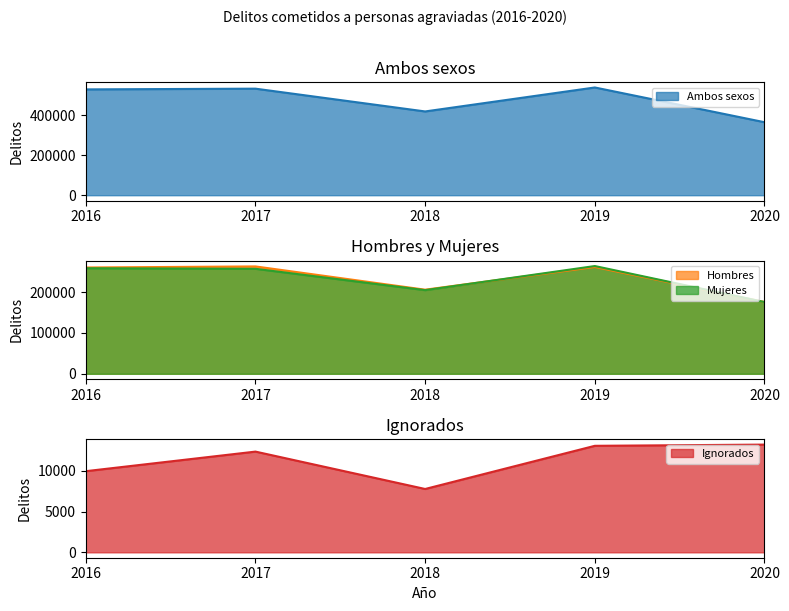

True or false: Mujeres has more than 1 interior local peaks.

False